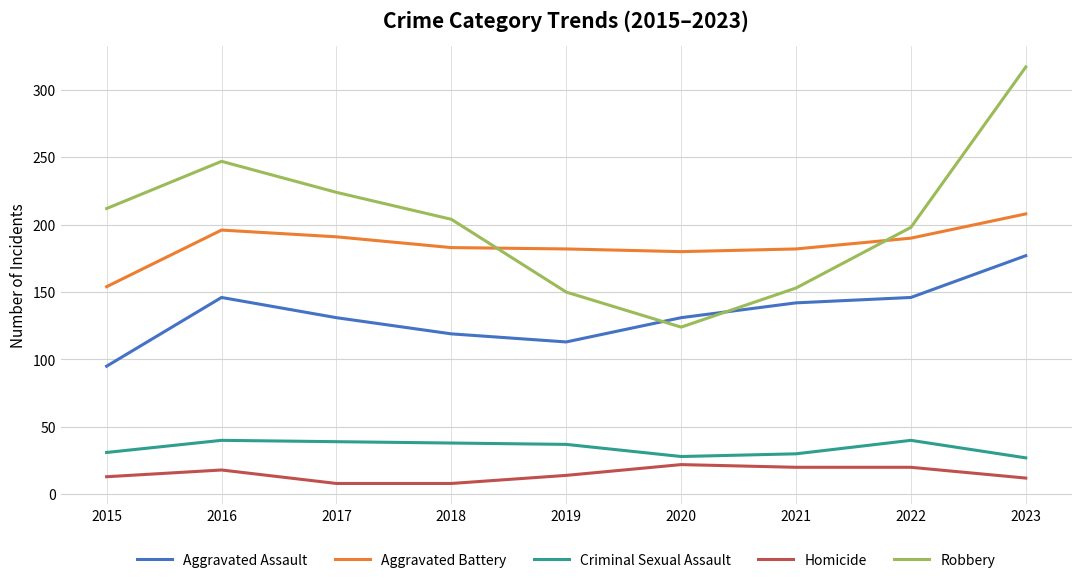

Which category has the highest value in the Robbery series?

2023